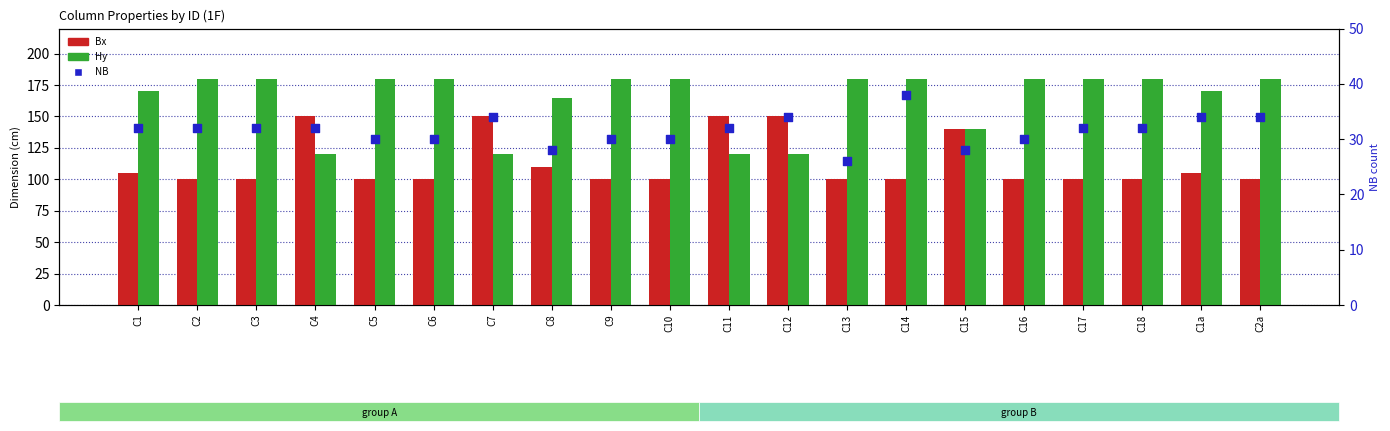

Which series has the largest total across all categories?

Hy